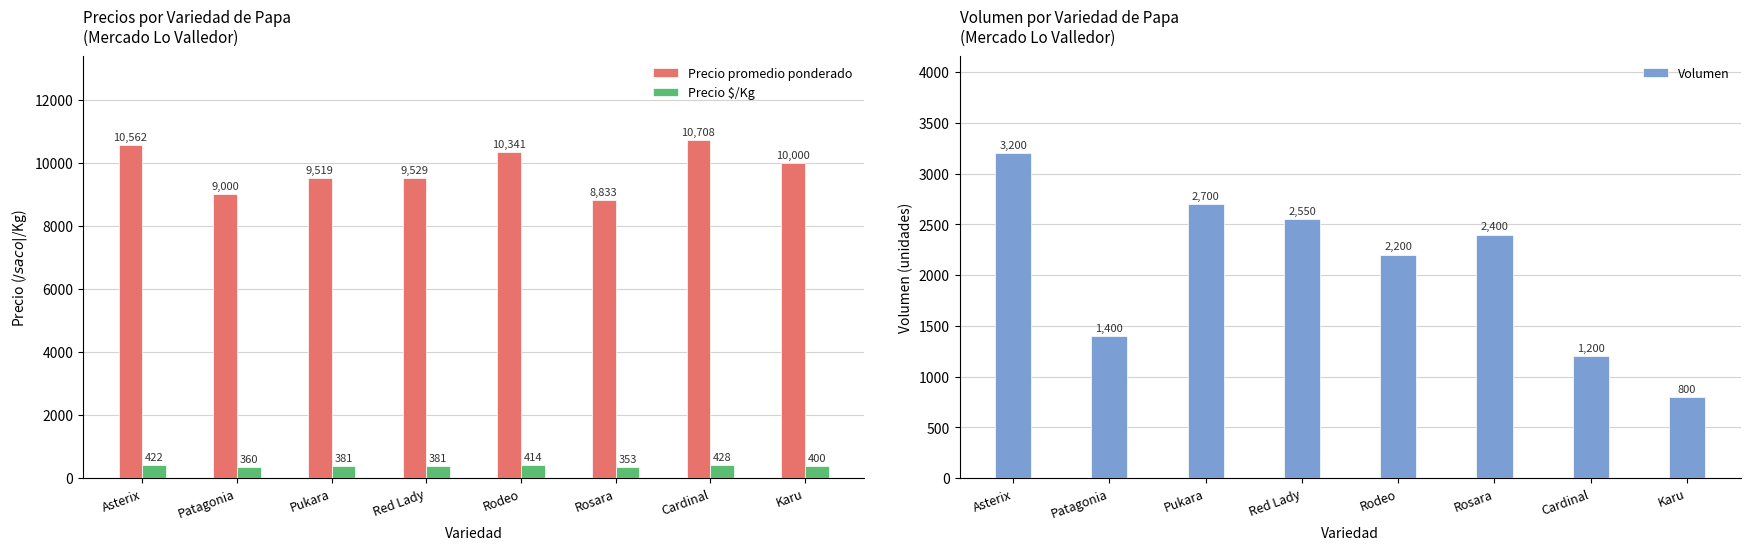

What are all the series names shown in the legend?

Precio promedio ponderado, Precio $/Kg, Volumen